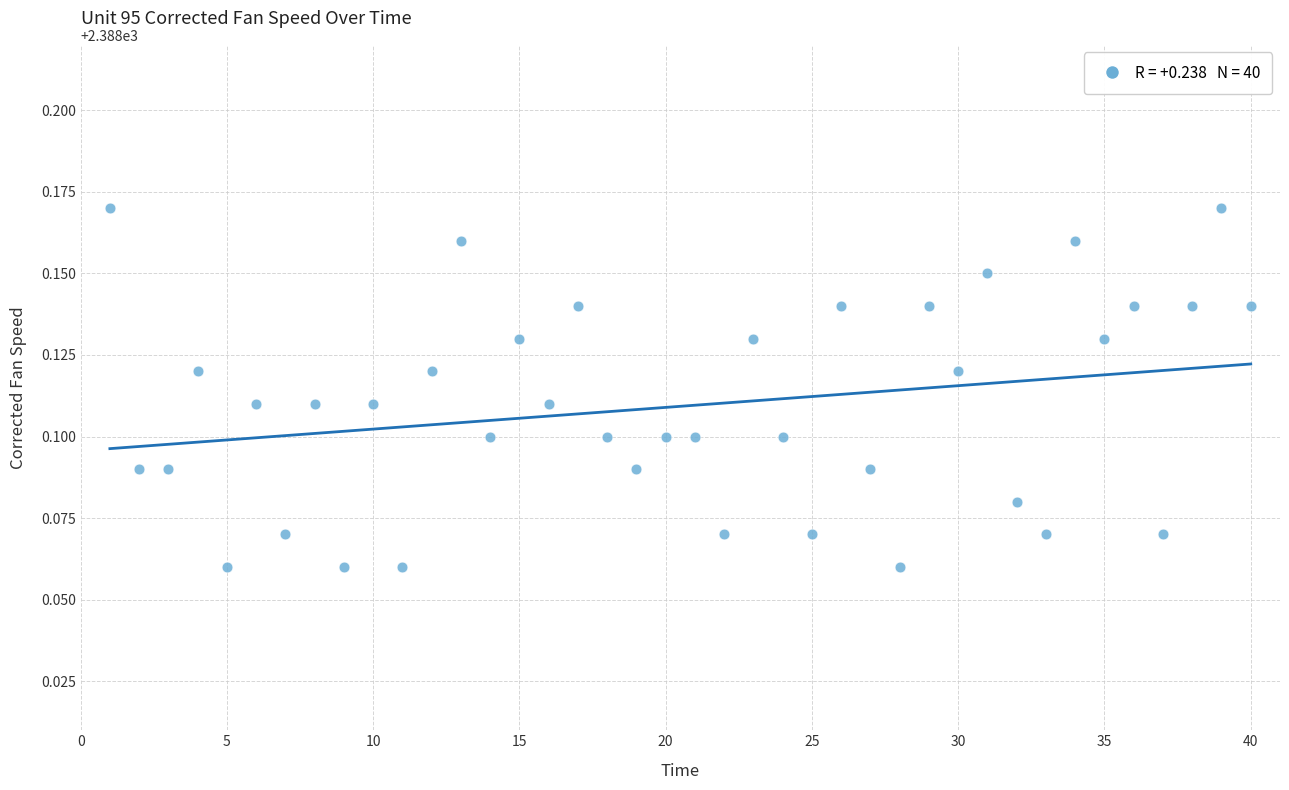

What is the range of X values (max minus min)?

39.0